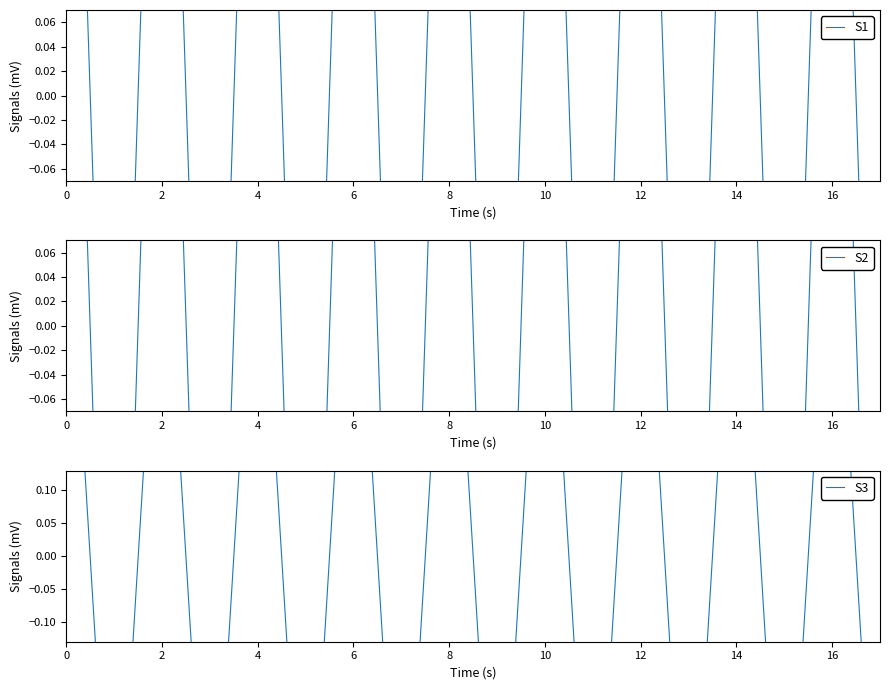

The S2 series shows -0.3 at 14. True or false?

False